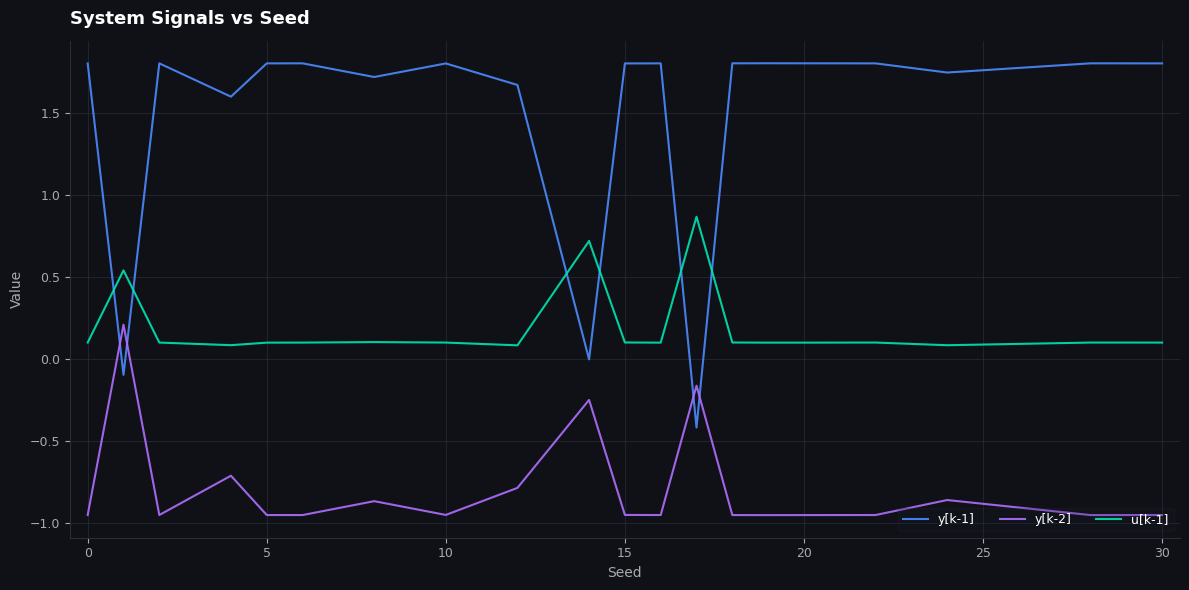

List the series in order of their peak value, lowest first.

y[k-2], u[k-1], y[k-1]